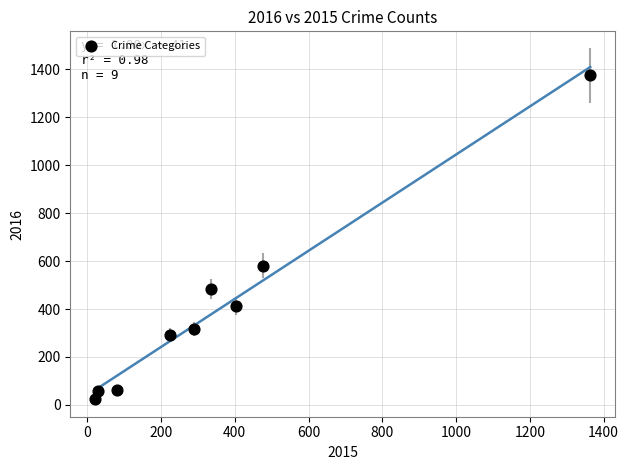

What Y value in the scatter plot is closest to 700?

581